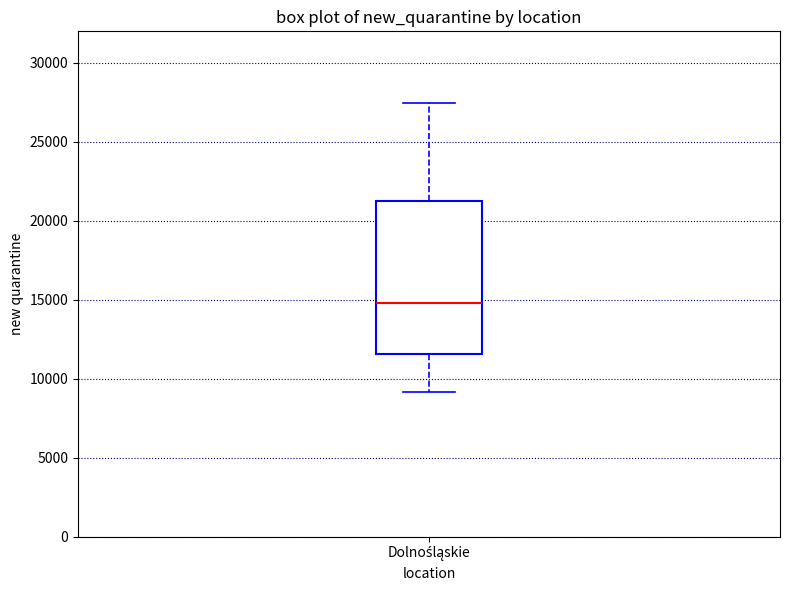

Where is the upper edge of the box for Dolnośląskie on the y-axis? The values are not printed on the chart, so give them approximately, as read against the axis.

21500